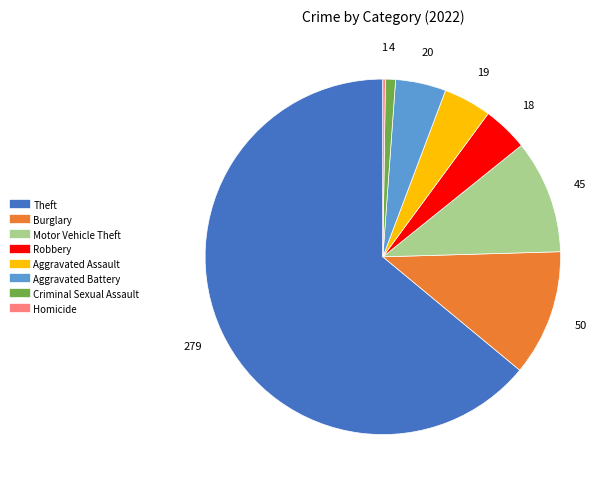

Does any single category account for the majority?

Yes